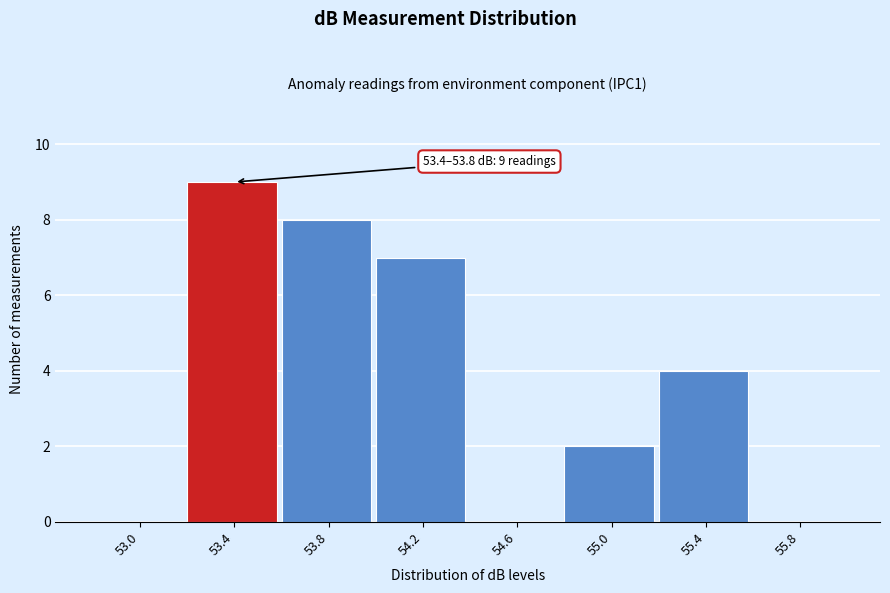

Reading left to right, what are all the values shown in this chart?

53.0=0	53.4=9	53.8=8	54.2=7	54.6=0	55.0=2	55.4=4	55.8=0